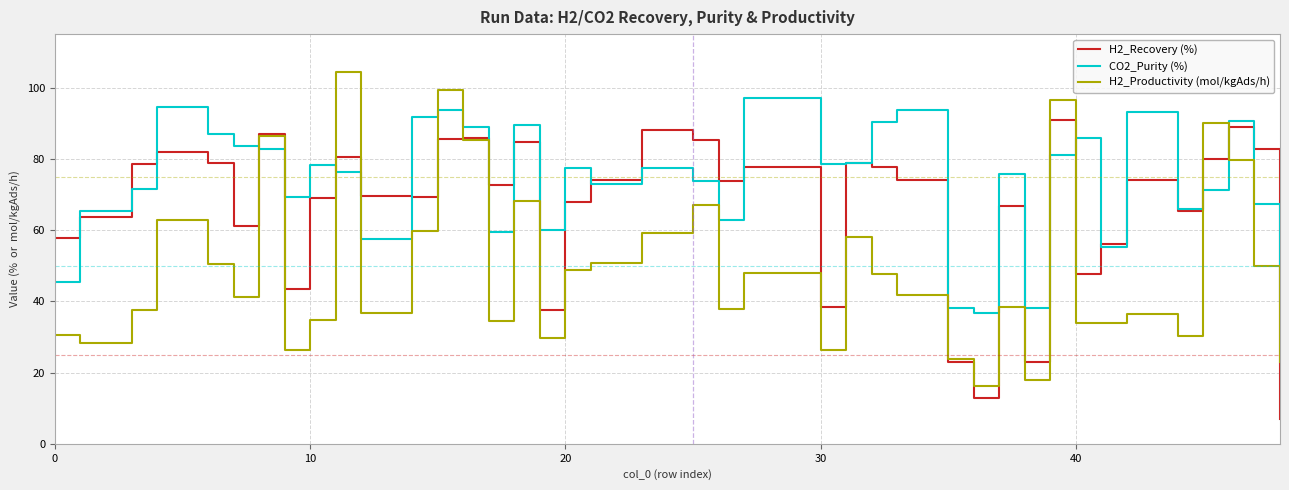

Is this an area chart (filled region under the line)?

No